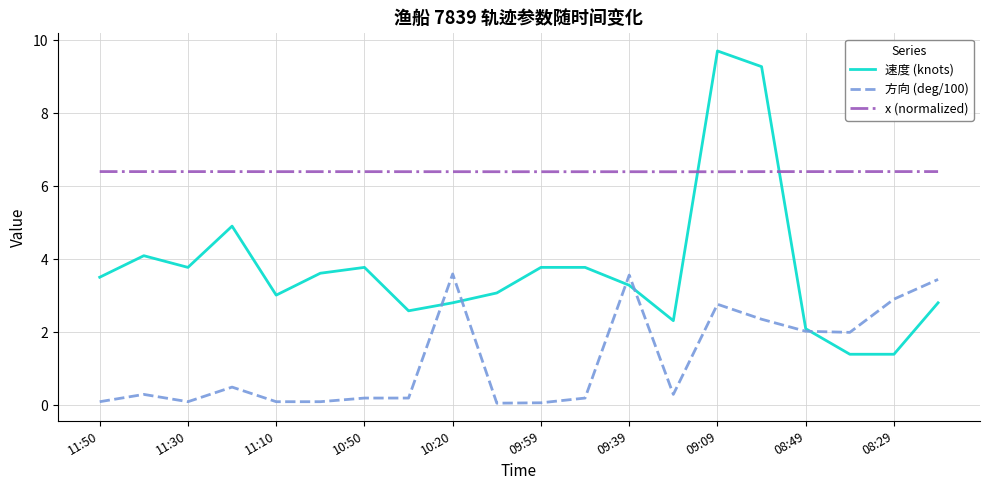

After their last crossing, which series has the higher values: x (normalized) or 速度 (knots)?

x (normalized)